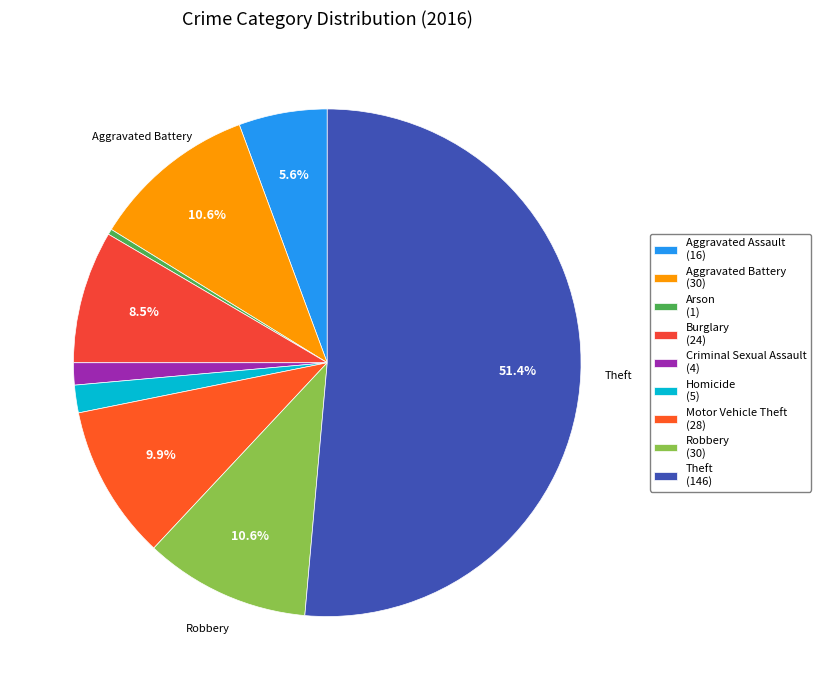

To the nearest percent, what is the difference between the largest and smallest slice percentages?

51%